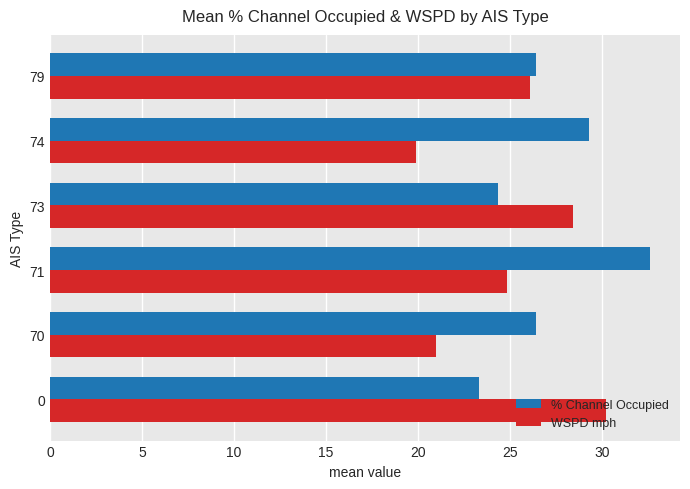

What is the average value of the % Channel Occupied series?

27.1